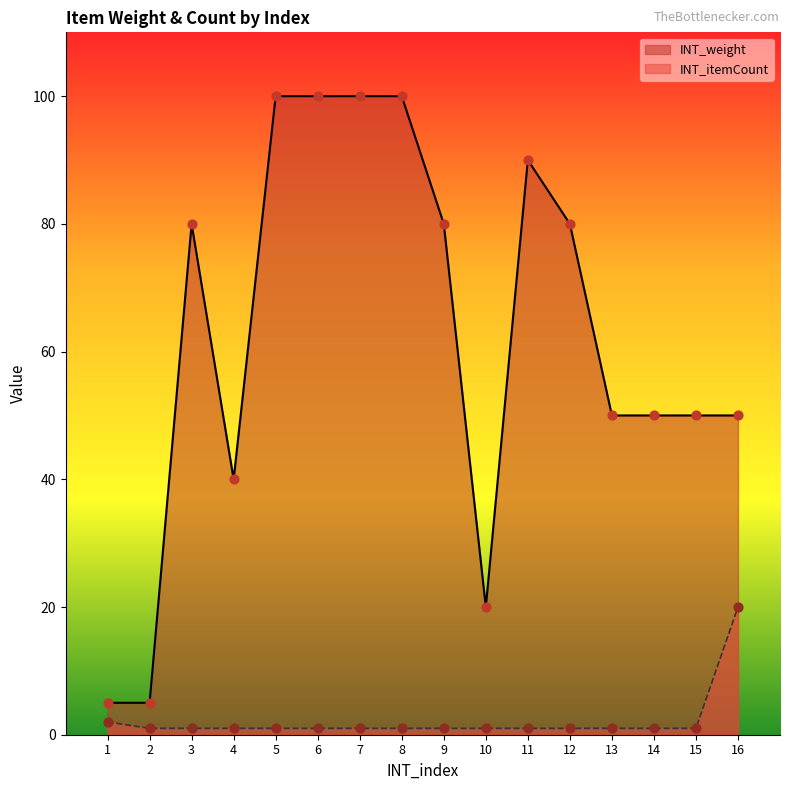

Which series reaches the maximum Y coordinate?

INT_weight